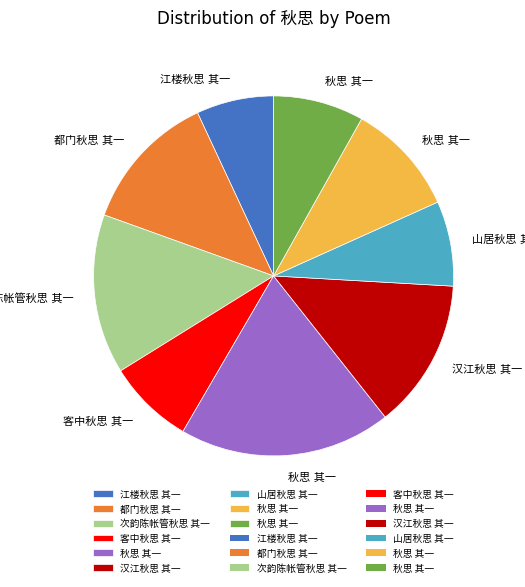

Is there a majority slice in this chart?

No